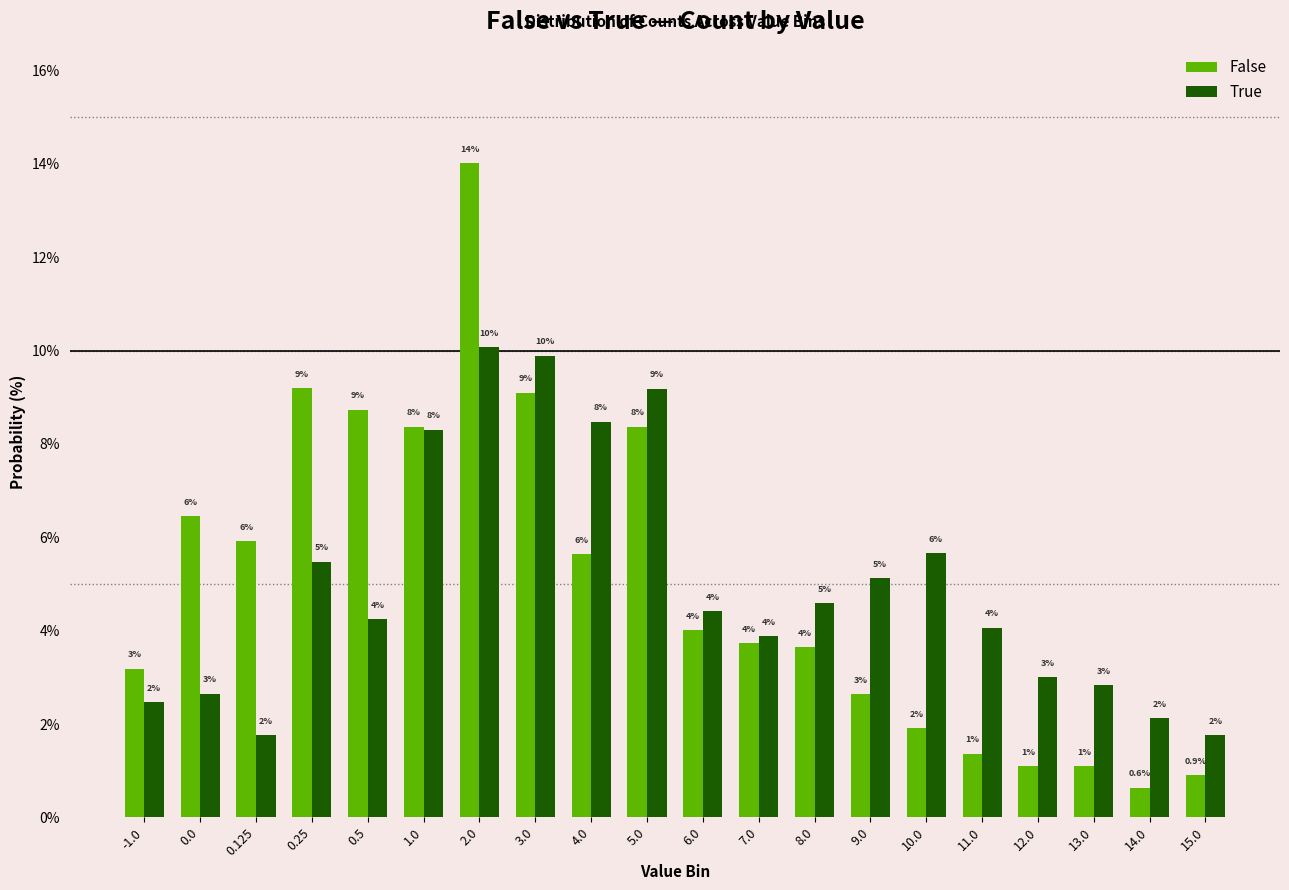

Reading right to left, what are all the values shown in this chart?

False: 15.0=0.9	14.0=0.6	13.0=1.1	12.0=1.1	11.0=1.4	10.0=1.9	9.0=2.6	8.0=3.6	7.0=3.7	6.0=4.0	5.0=8.4	4.0=5.6	3.0=9.1	2.0=14.0	1.0=8.4	0.5=8.7	0.25=9.2	0.125=5.9	0.0=6.5	-1.0=3.2
True: 15.0=1.8	14.0=2.1	13.0=2.8	12.0=3.0	11.0=4.1	10.0=5.7	9.0=5.1	8.0=4.6	7.0=3.9	6.0=4.4	5.0=9.2	4.0=8.5	3.0=9.9	2.0=10.1	1.0=8.3	0.5=4.2	0.25=5.5	0.125=1.8	0.0=2.7	-1.0=2.5